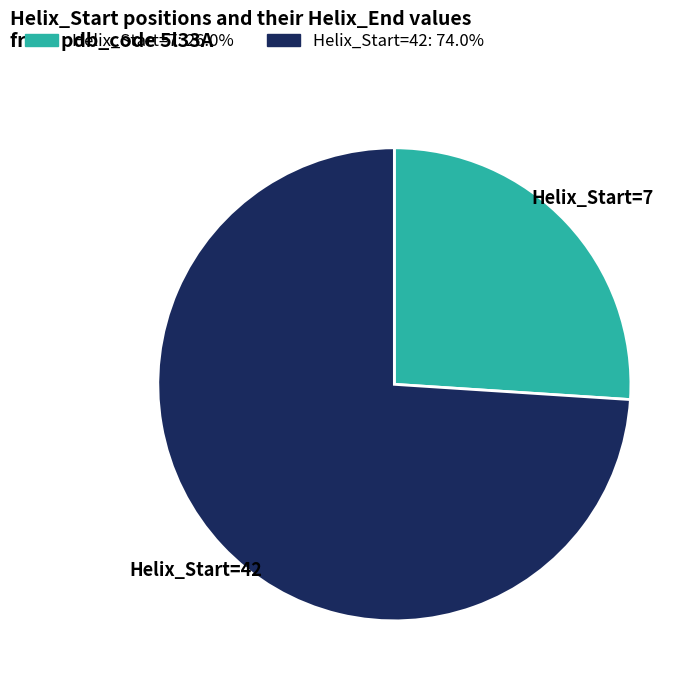

Is there a majority slice in this chart?

Yes